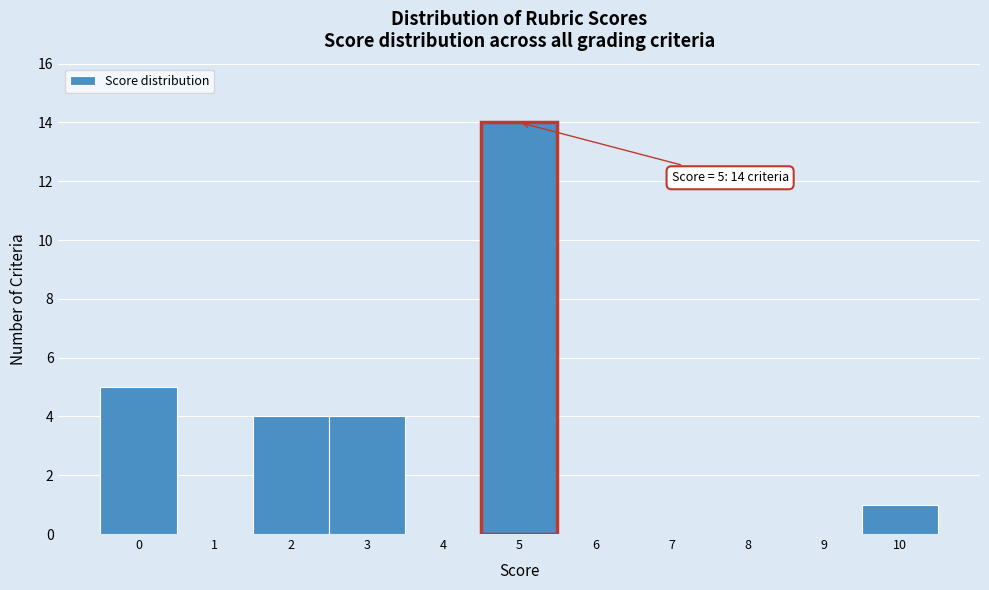

Which range on the x-axis has the tallest bar?

4.5 to 5.5